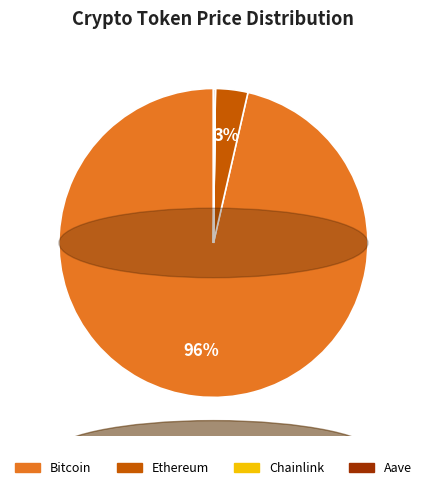

Which category has the smallest portion of the pie?

Chainlink